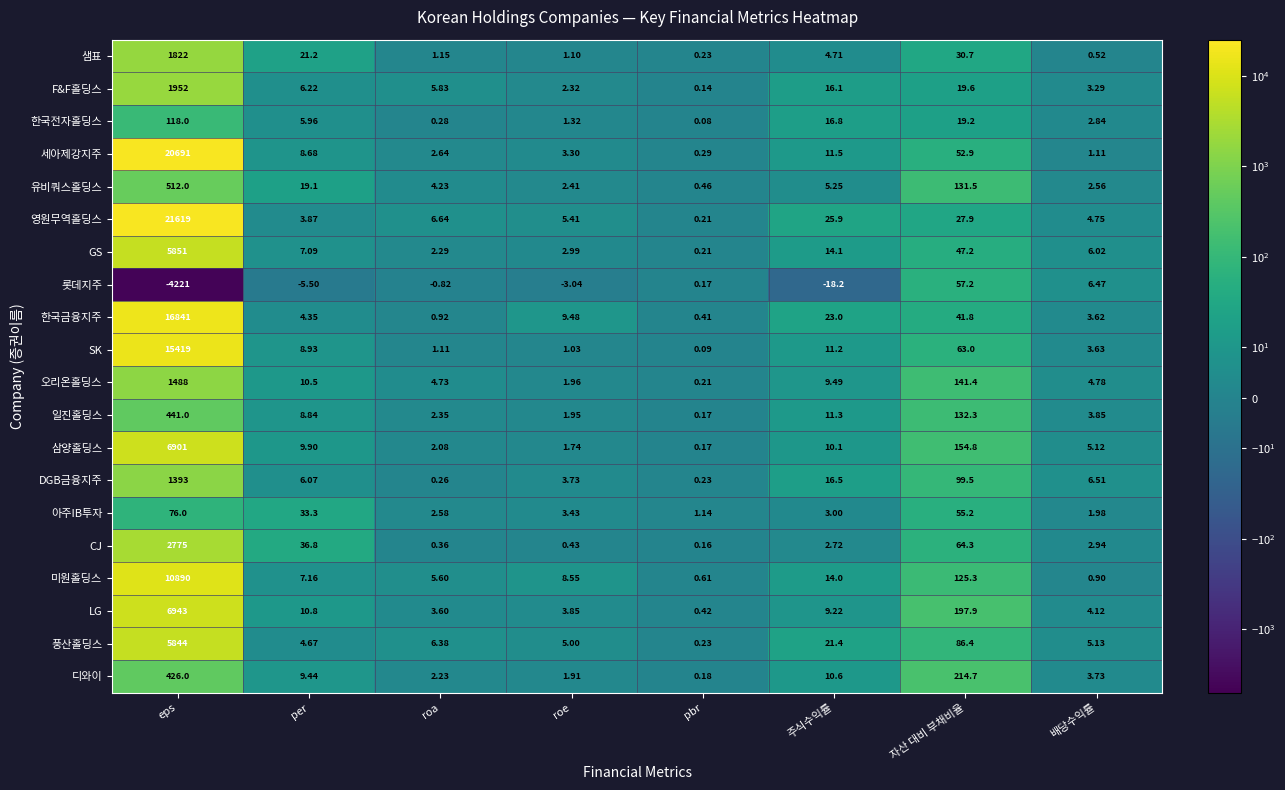

Which category has the lowest value across all series?

eps